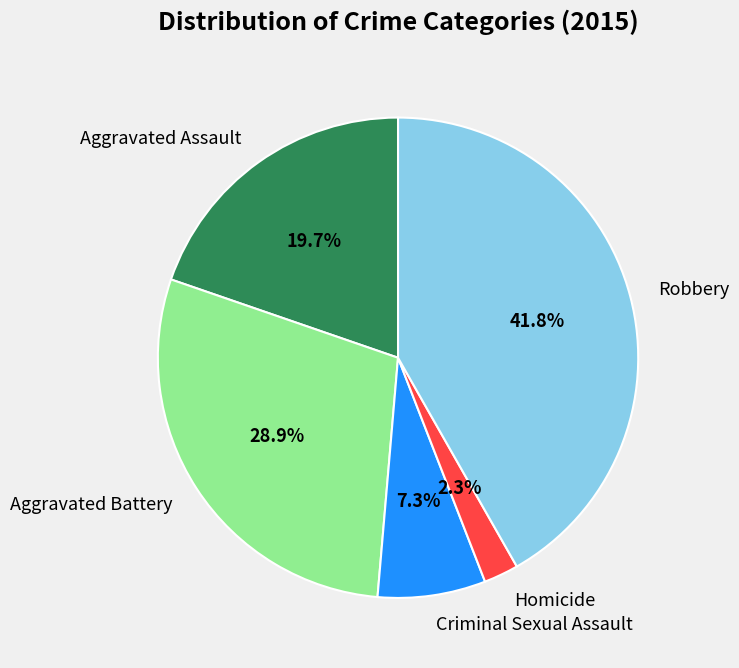

How many slices are in this pie chart?

5